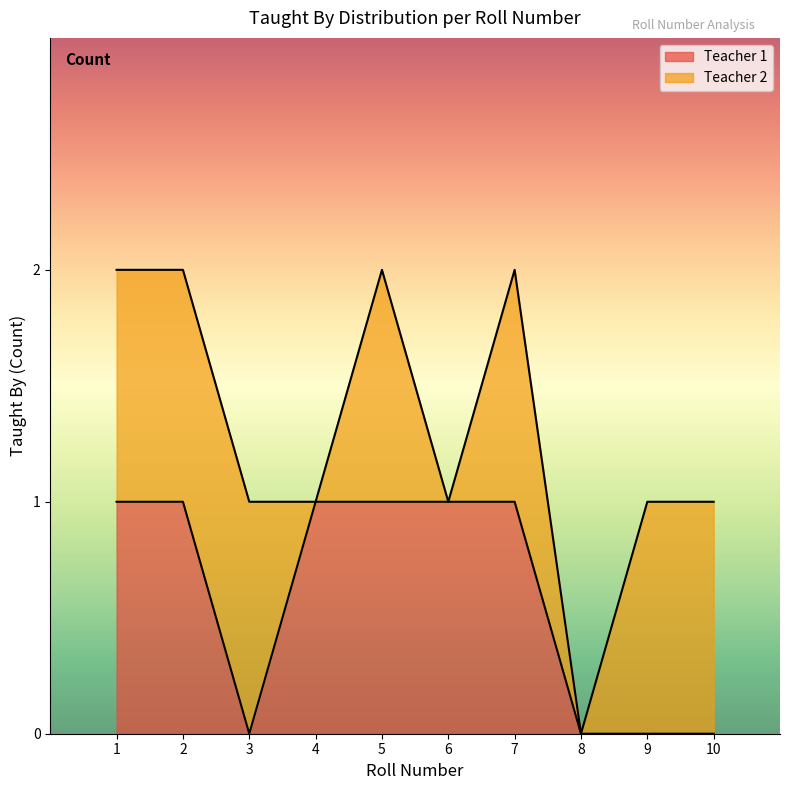

Is it true that Teacher 1 equals 0 at 10?

True